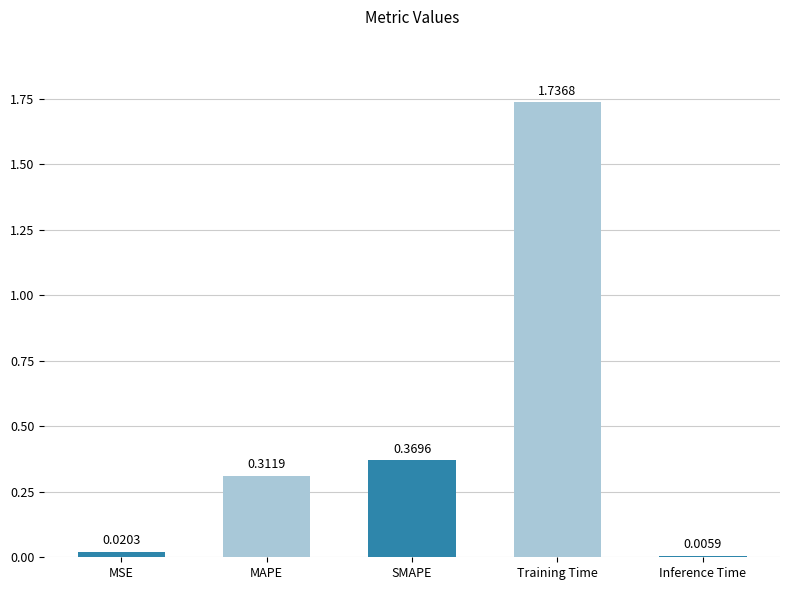

What is the change in value from SMAPE to Training Time?

+1.4